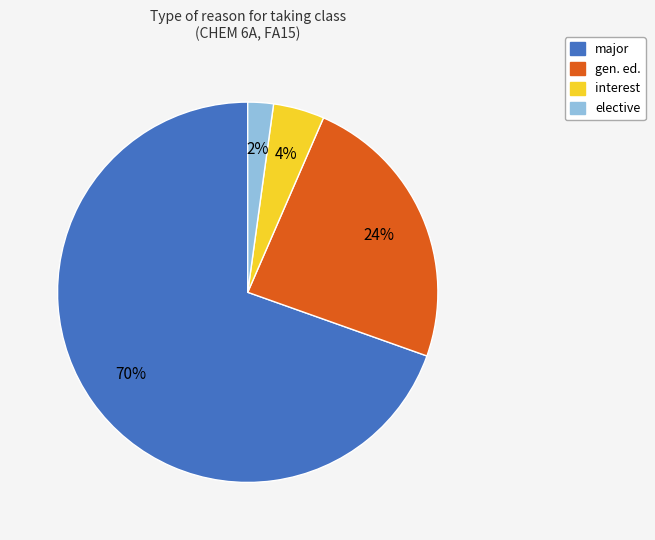

To the nearest percent, what is the difference between the gen. ed. and elective slice percentages?

22%